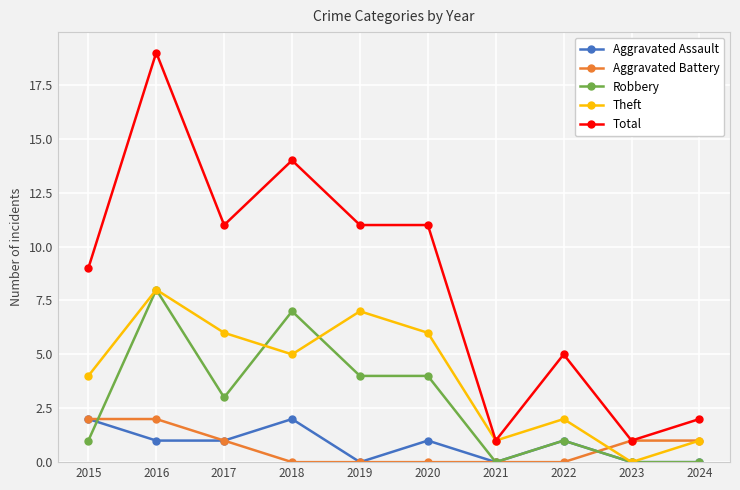

Where is the first local minimum for Theft?

2018